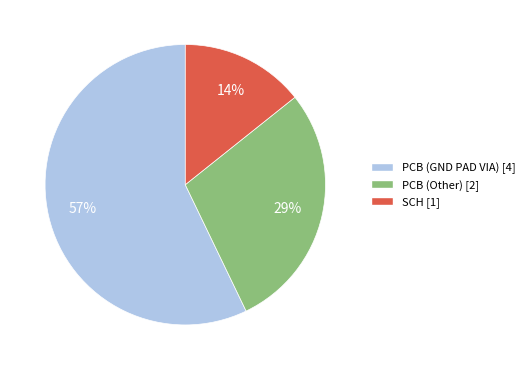

What is the majority slice?

PCB (GND PAD VIA)